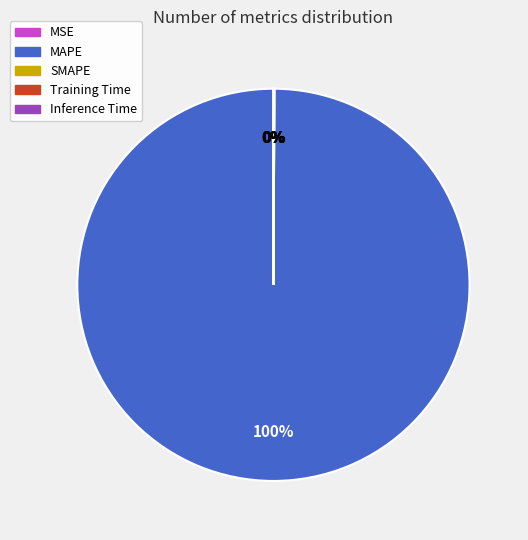

Which category accounts for the majority?

MAPE